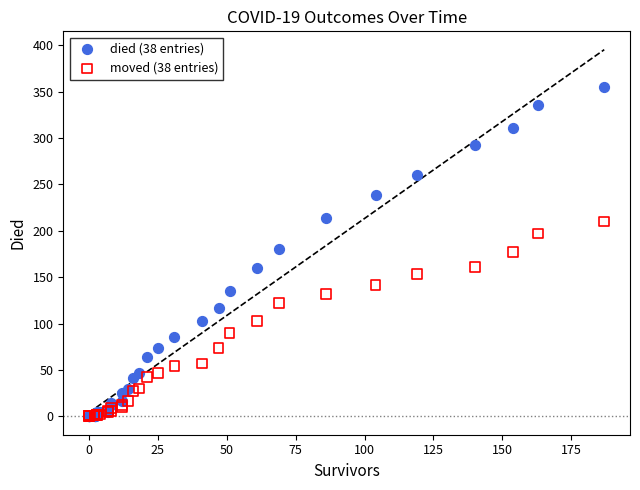

Which series contains the highest Y value?

died (38 entries)